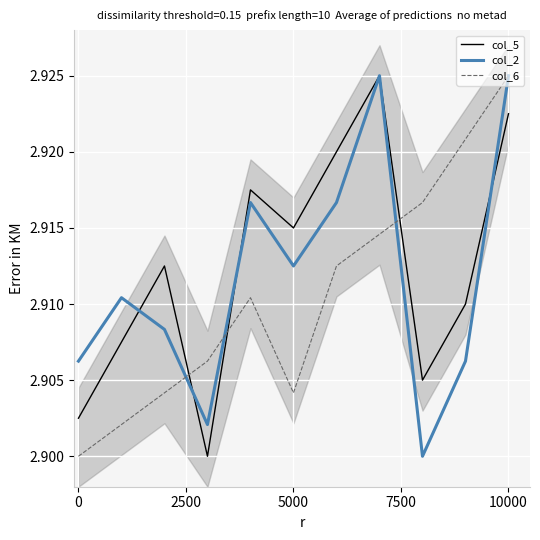

True or false: col_2 and col_5 intersect in this chart.

True